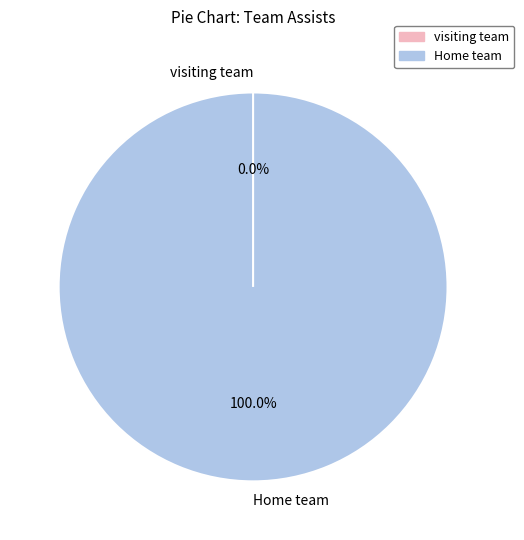

Which has a higher value, Home team or visiting team?

Home team